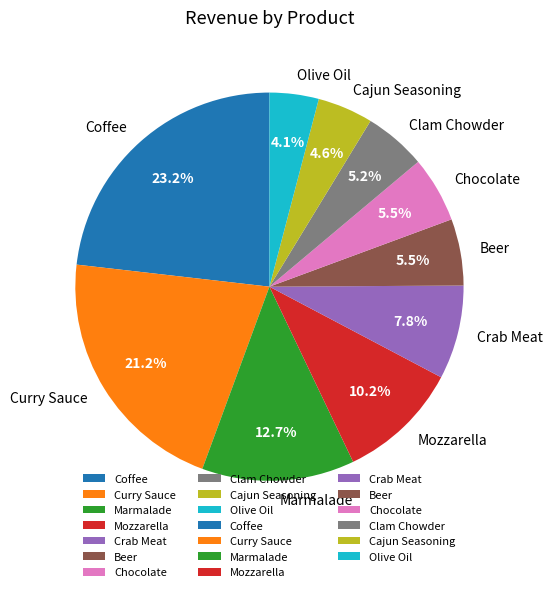

Does Cajun Seasoning account for over 50% of the chart?

No